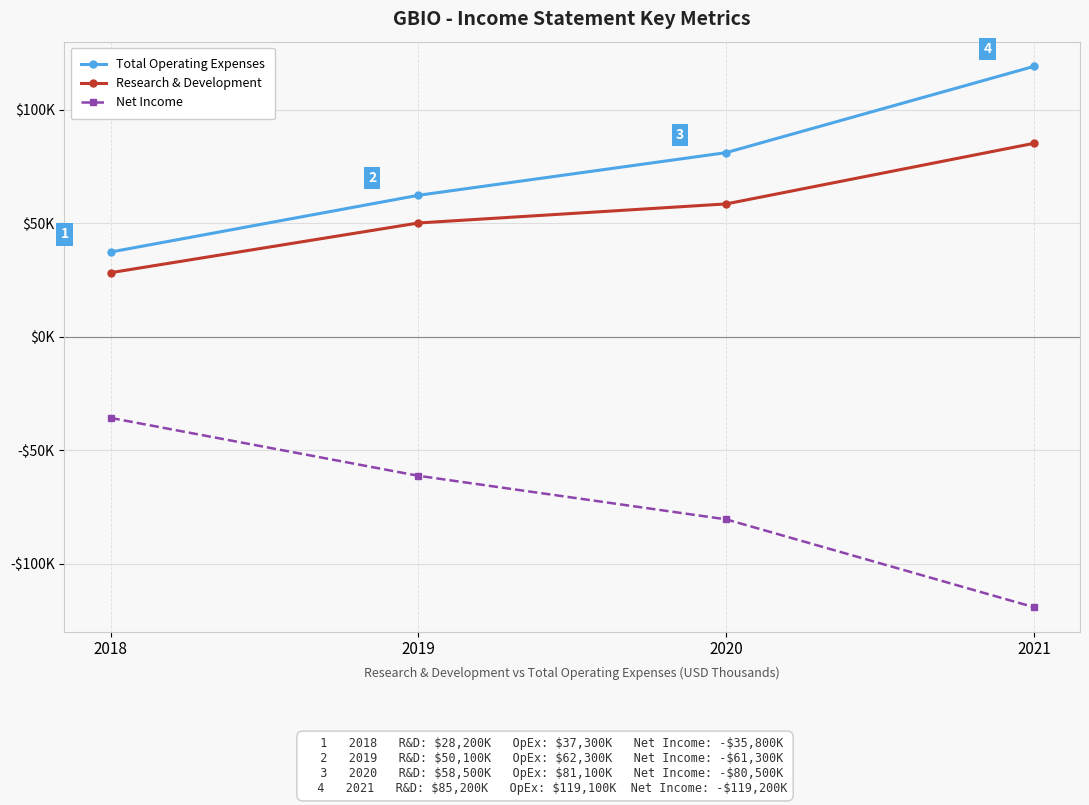

What are all the series names shown in the legend?

Total Operating Expenses, Research & Development, Net Income